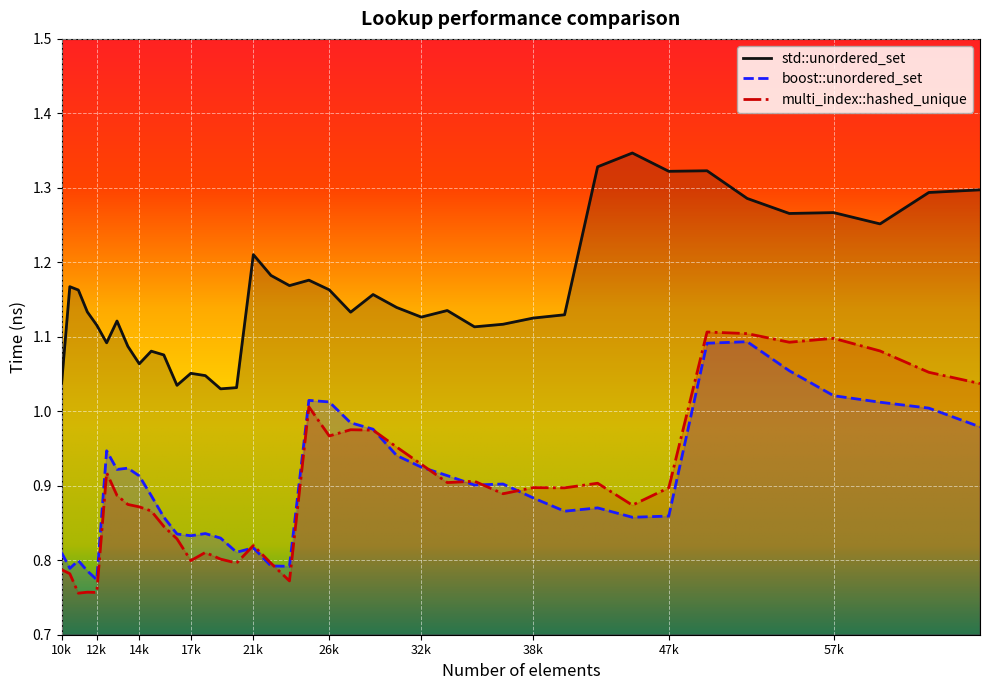

Count the number of data series in this chart.

3